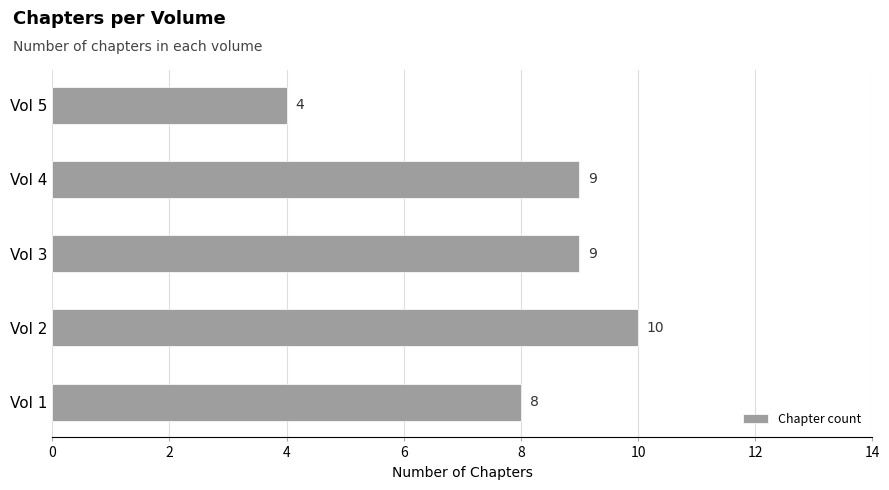

How many values are below 9?

2